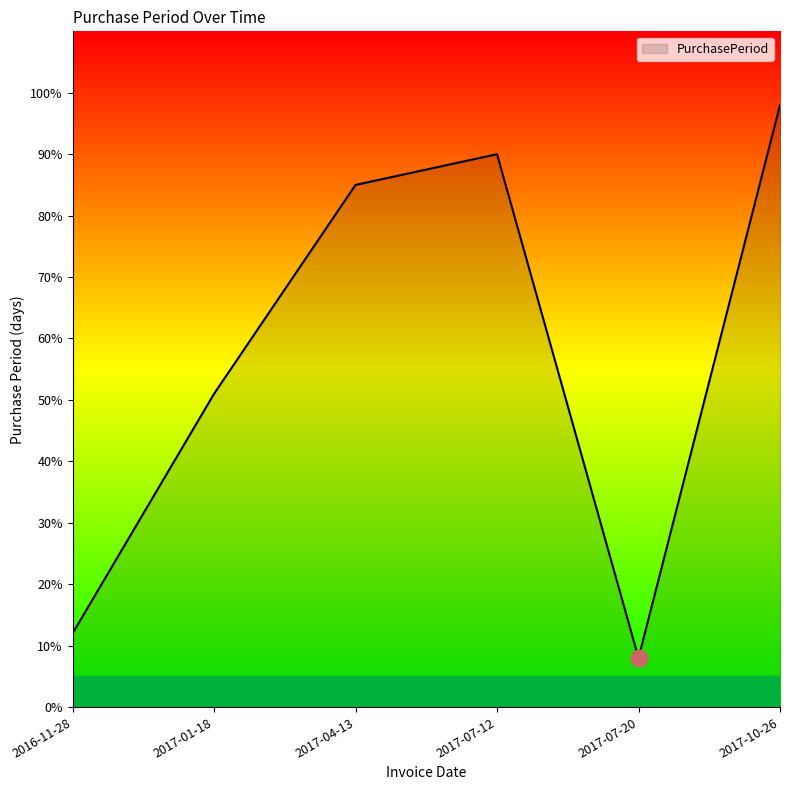

Which category has the lowest value across all series?

2017-07-20